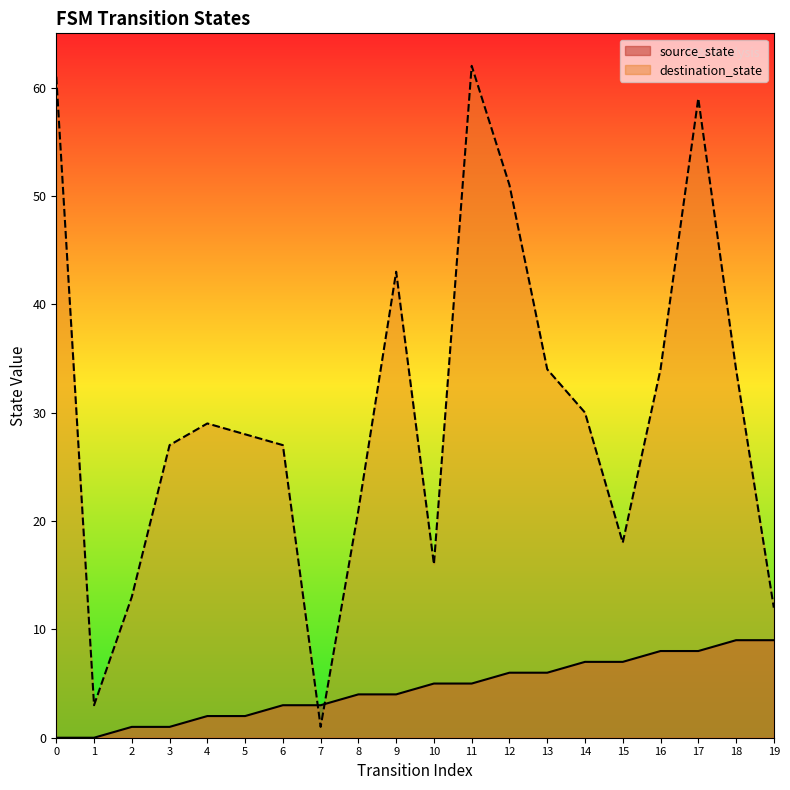

At how many categories does at least one series exceed 27?

11